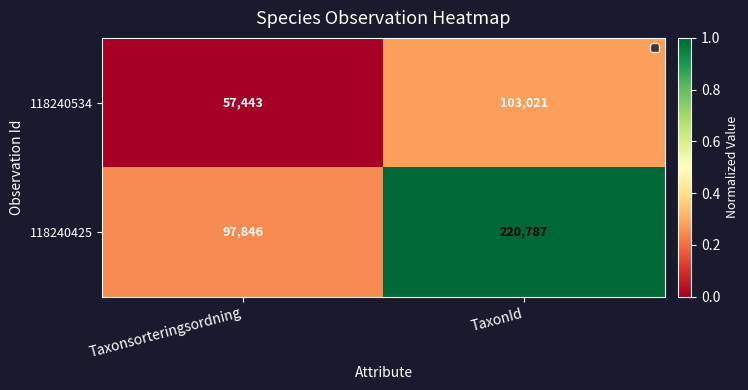

List the series in order of their peak value, highest first.

118240425, 118240534